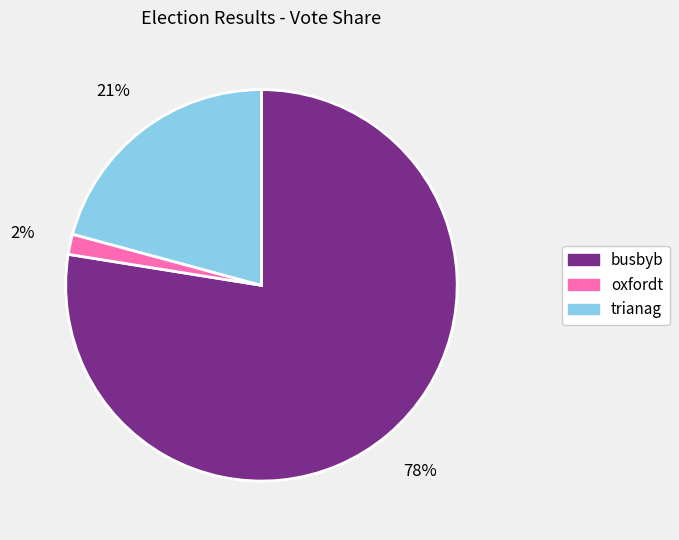

Count the number of slices in the pie.

3